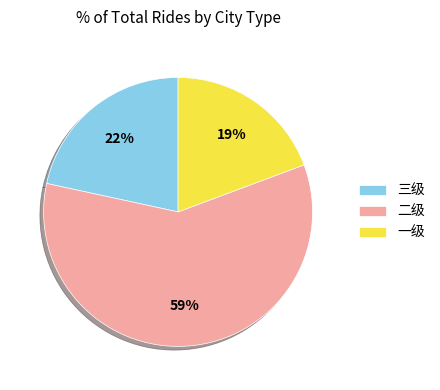

Rank the categories by value from lowest to highest.

一级, 三级, 二级